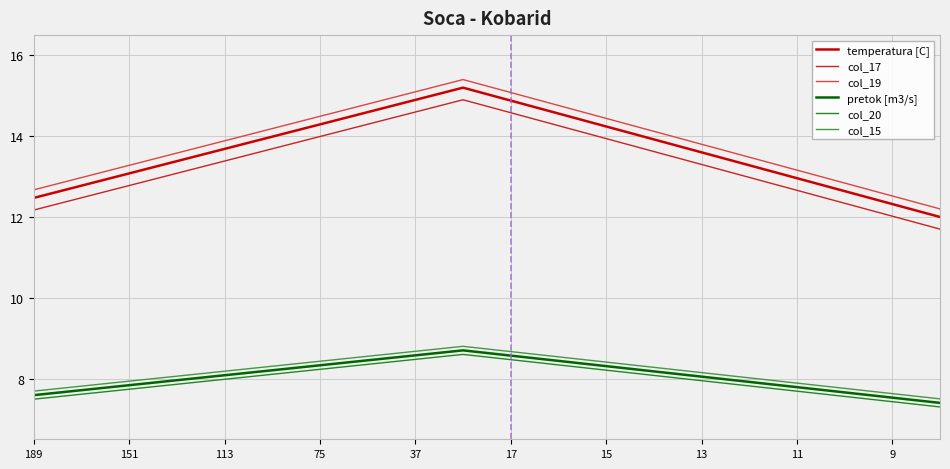

True or false: temperatura [C] and col_19 cross at least once.

False